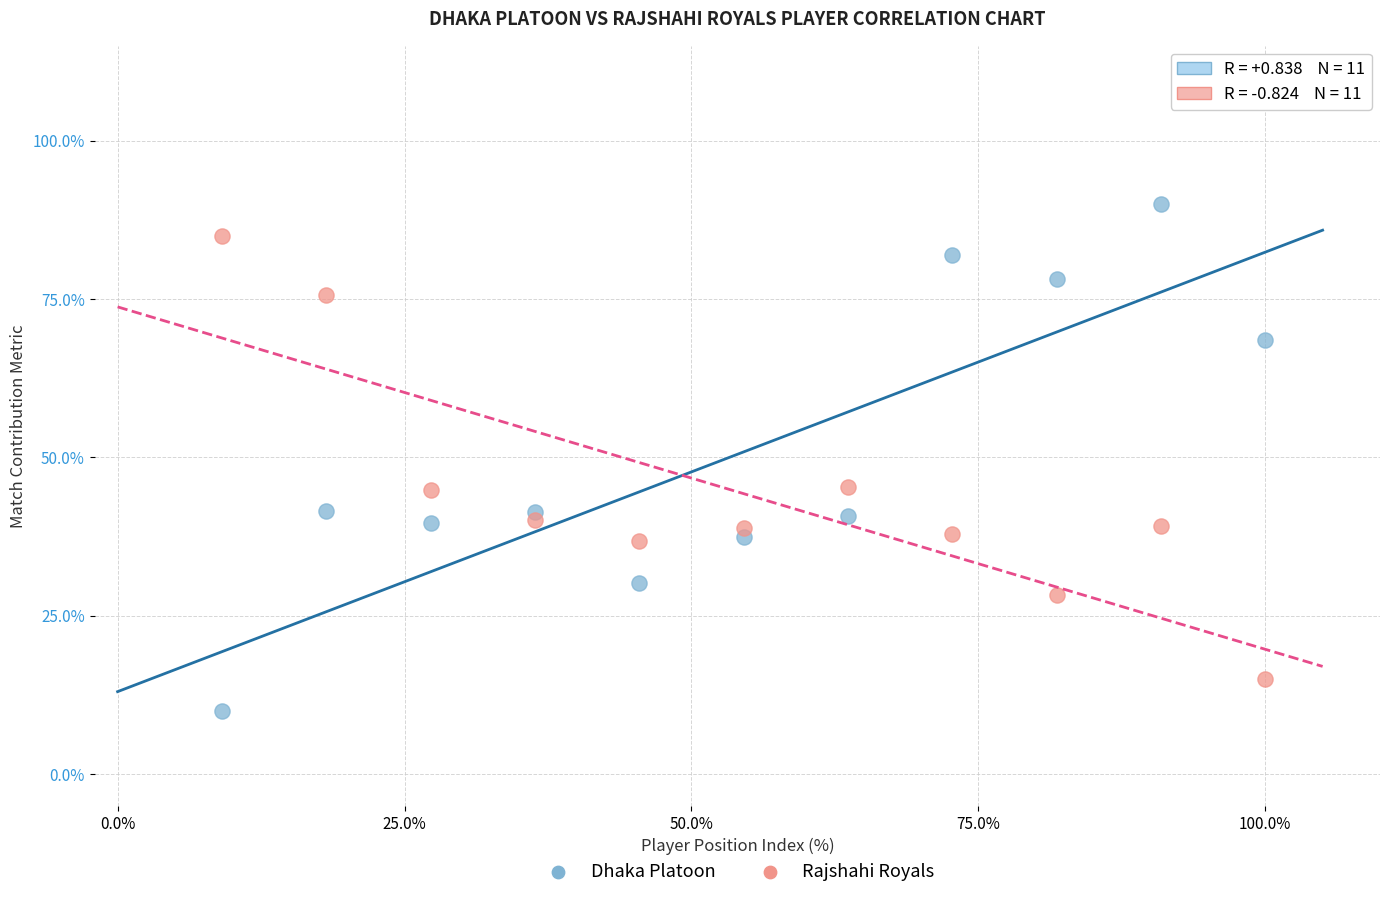

Which series reaches the maximum Y coordinate?

Dhaka Platoon